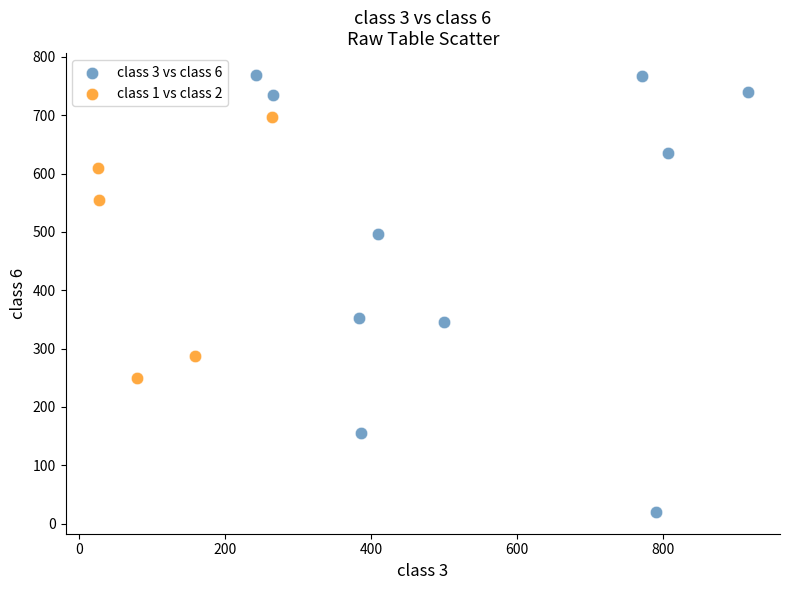

Which series contains the lowest Y value?

class 3 vs class 6